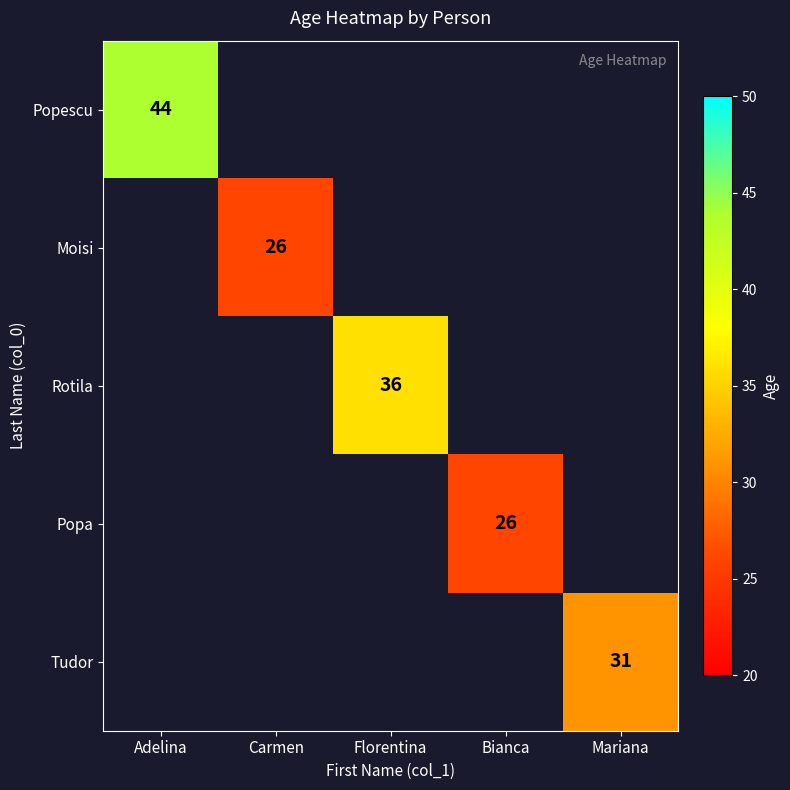

What is the difference between the highest and lowest values at Adelina?

44